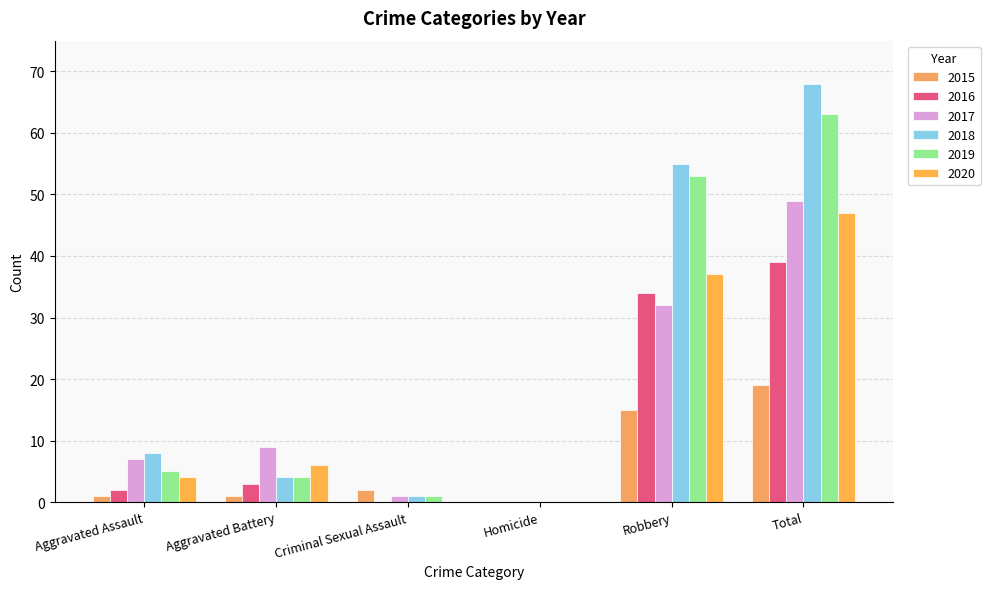

Reading left to right, transcribe all the data shown in this chart.

2015: Aggravated Assault=1	Aggravated Battery=1	Criminal Sexual Assault=2	Homicide=0	Robbery=15	Total=19
2016: Aggravated Assault=2	Aggravated Battery=3	Criminal Sexual Assault=0	Homicide=0	Robbery=34	Total=39
2017: Aggravated Assault=7	Aggravated Battery=9	Criminal Sexual Assault=1	Homicide=0	Robbery=32	Total=49
2018: Aggravated Assault=8	Aggravated Battery=4	Criminal Sexual Assault=1	Homicide=0	Robbery=55	Total=68
2019: Aggravated Assault=5	Aggravated Battery=4	Criminal Sexual Assault=1	Homicide=0	Robbery=53	Total=63
2020: Aggravated Assault=4	Aggravated Battery=6	Criminal Sexual Assault=0	Homicide=0	Robbery=37	Total=47